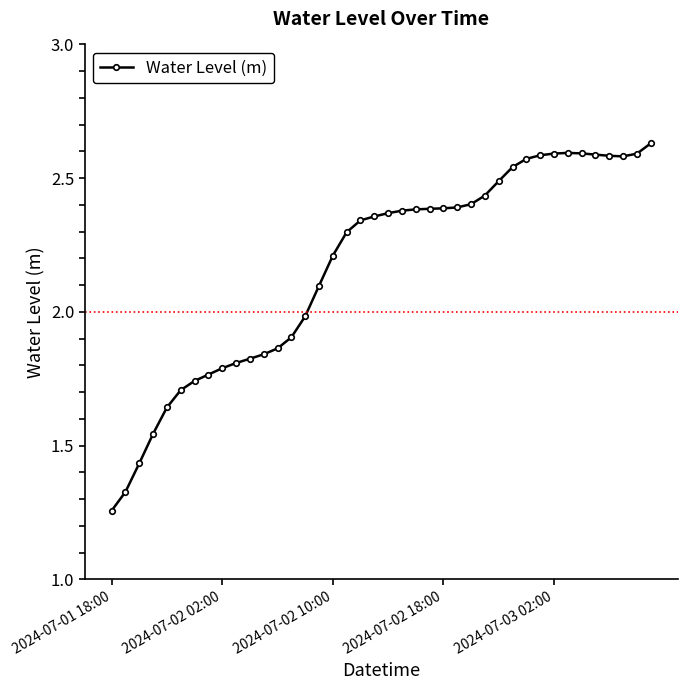

What is the sum of all values?

86.8